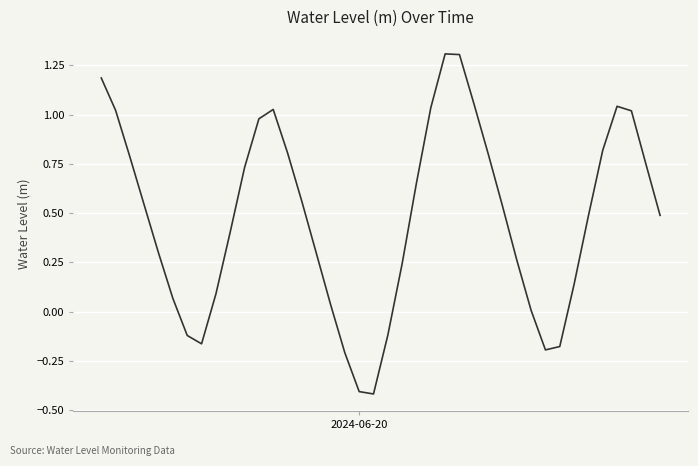

What is the difference between the maximum and minimum values?

1.7